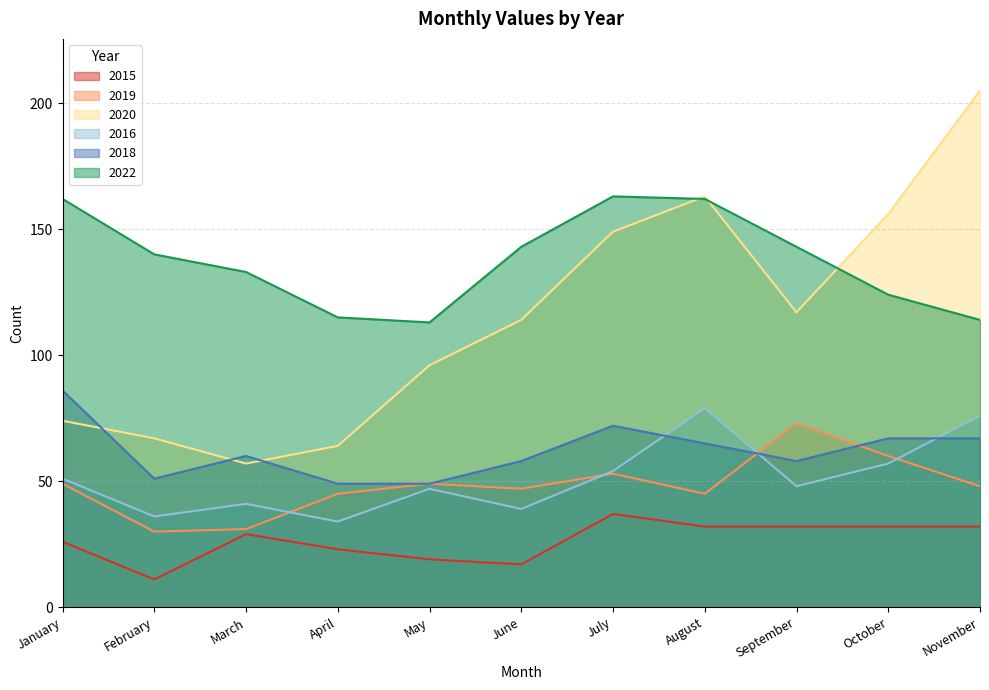

Is it true that 2018 equals 67 at May?

False